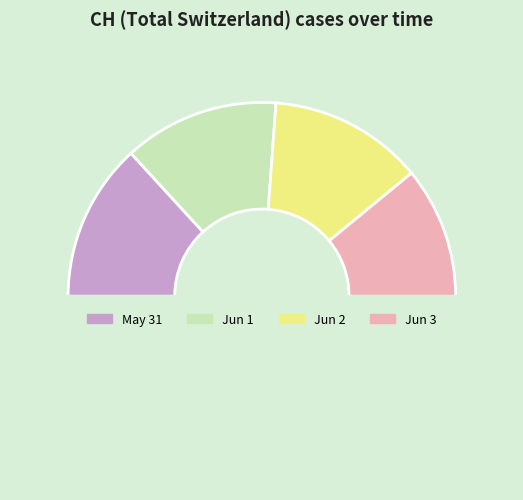

How many segments does this pie chart have?

5